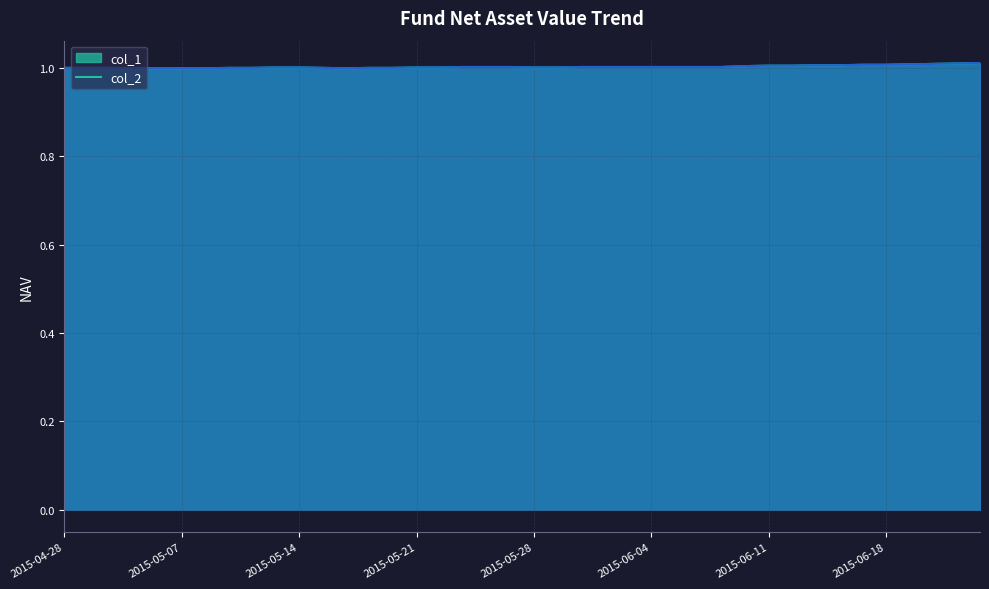

True or false: col_1 and col_2 cross at least once.

False